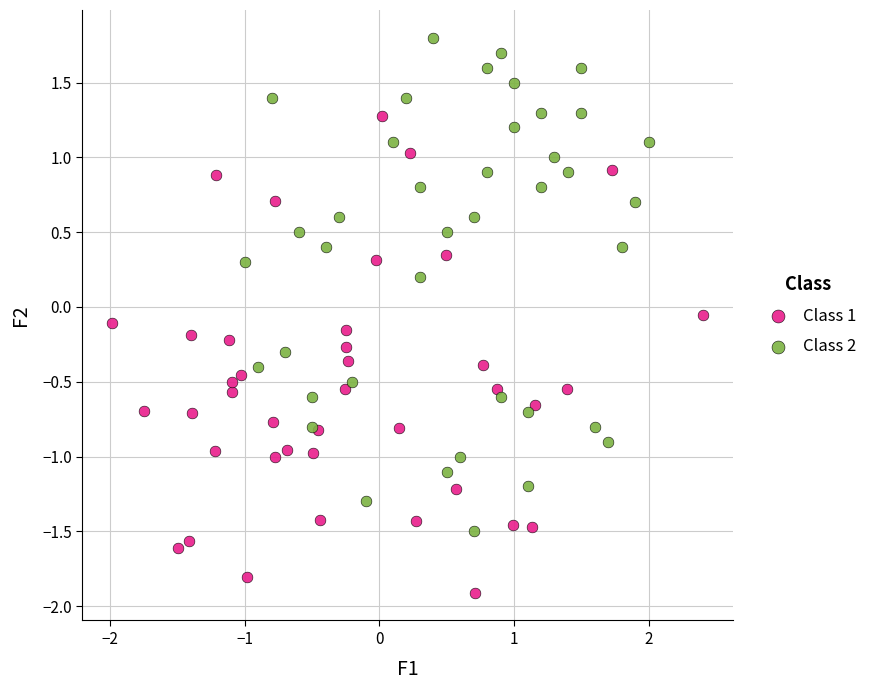

Which series contains the lowest Y value?

Class 1